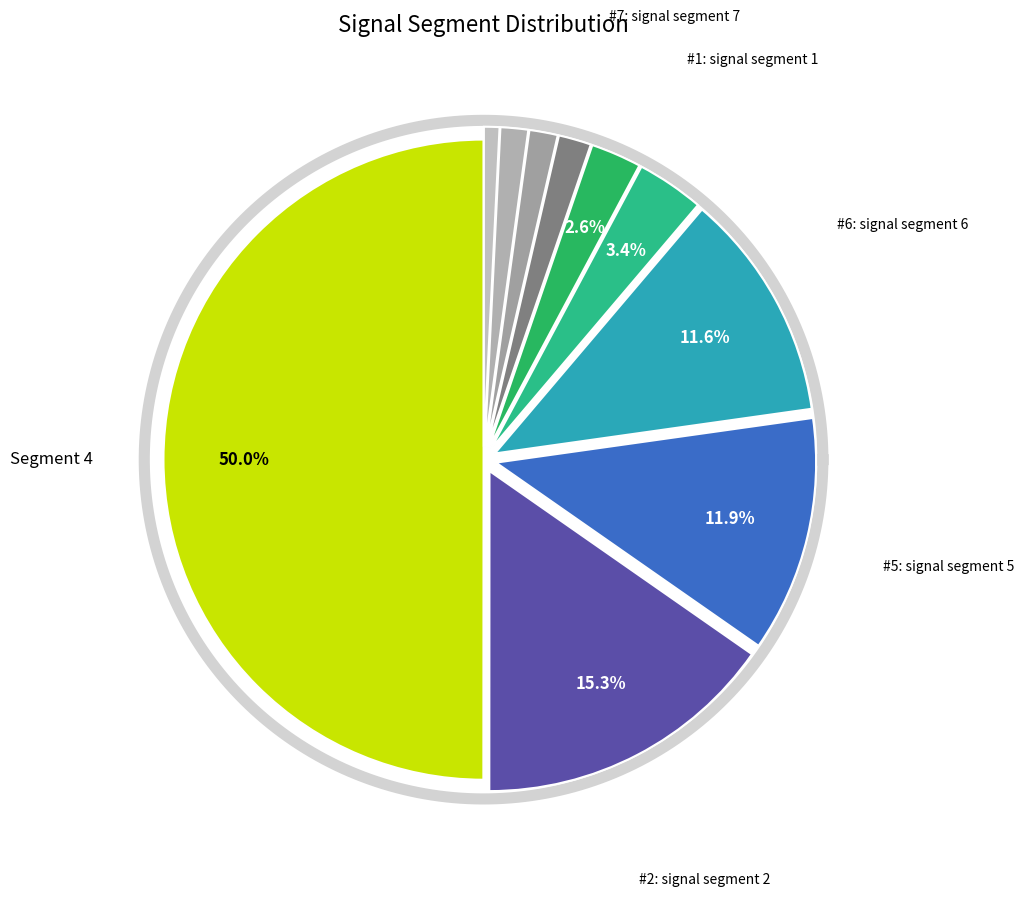

The signal segment 9 slice represents 13% of the pie. True or false?

False